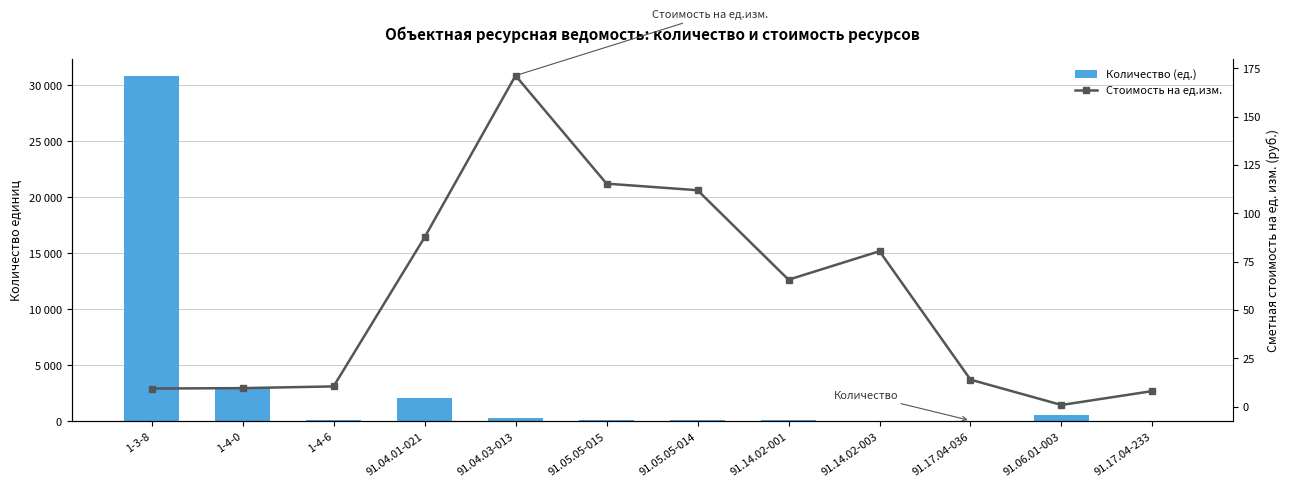

Which series has the largest range (max minus min)?

Количество (ед.)